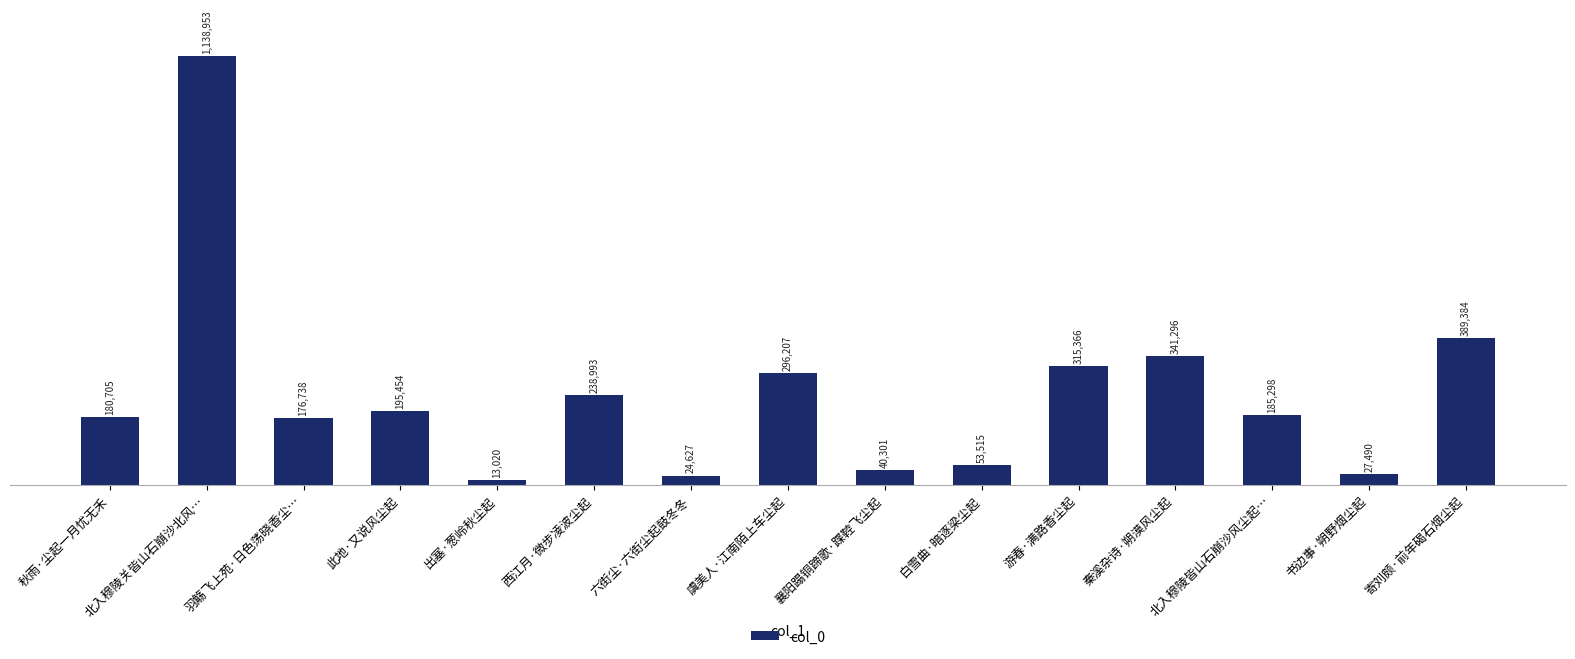

Reading left to right, list all the values displayed in this chart.

180705	1138953	176738	195454	13020	238993	24627	296207	40301	53515	315366	341296	185298	27490	389384